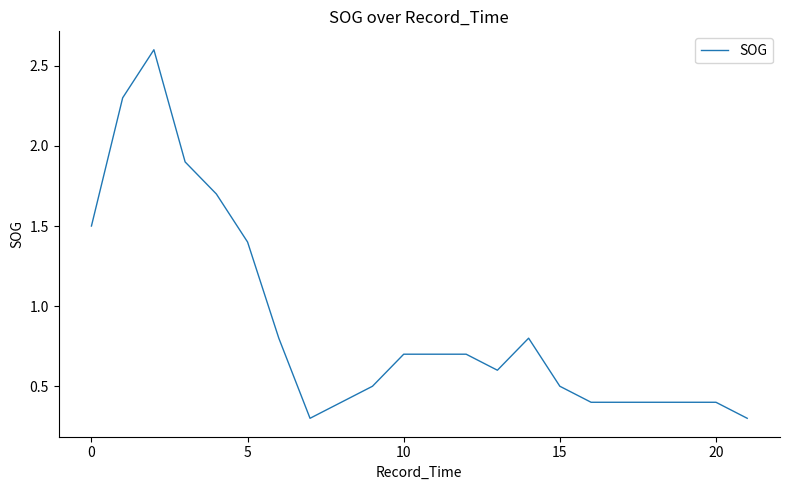

What is the greatest value displayed?

2.6